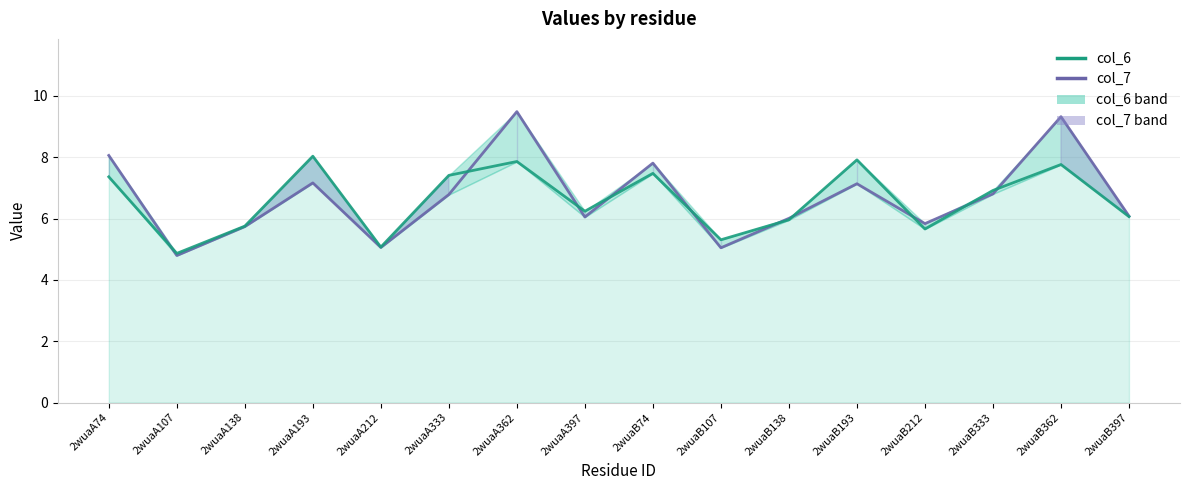

What are all the series names shown in the legend?

col_7, col_6